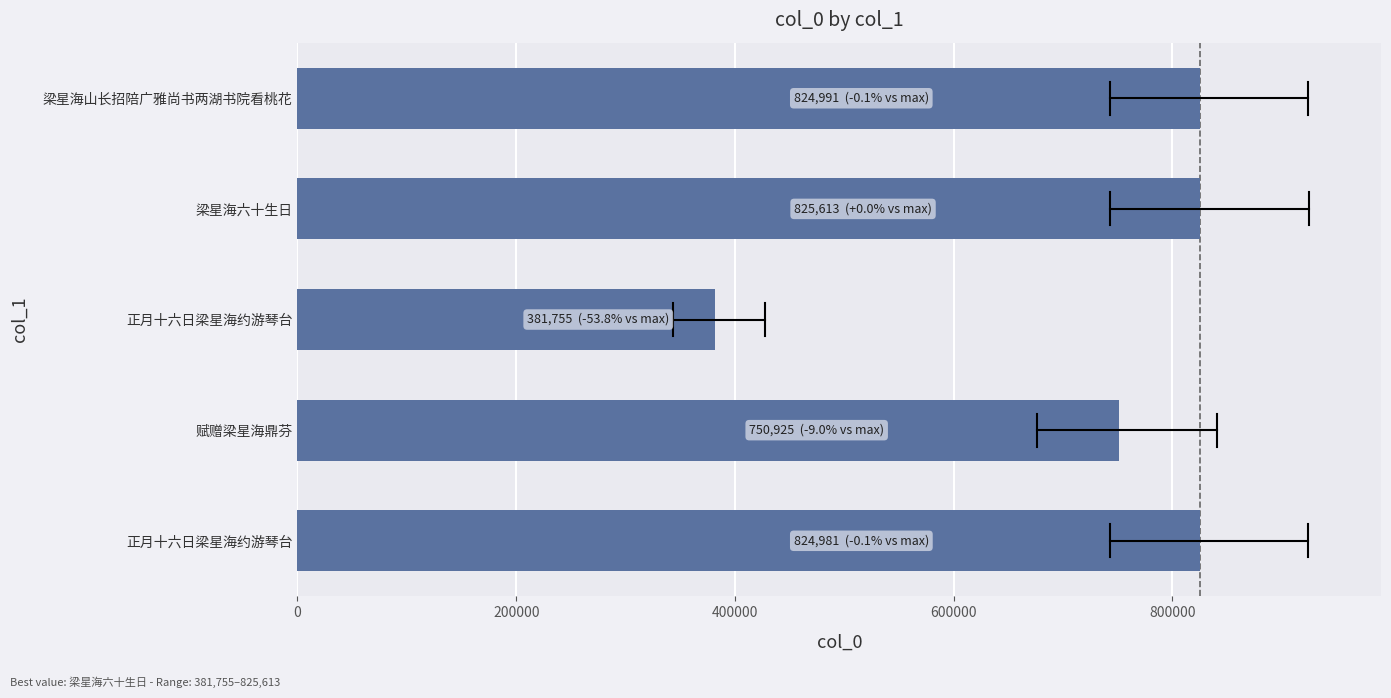

How many categories are shown in the chart?

5